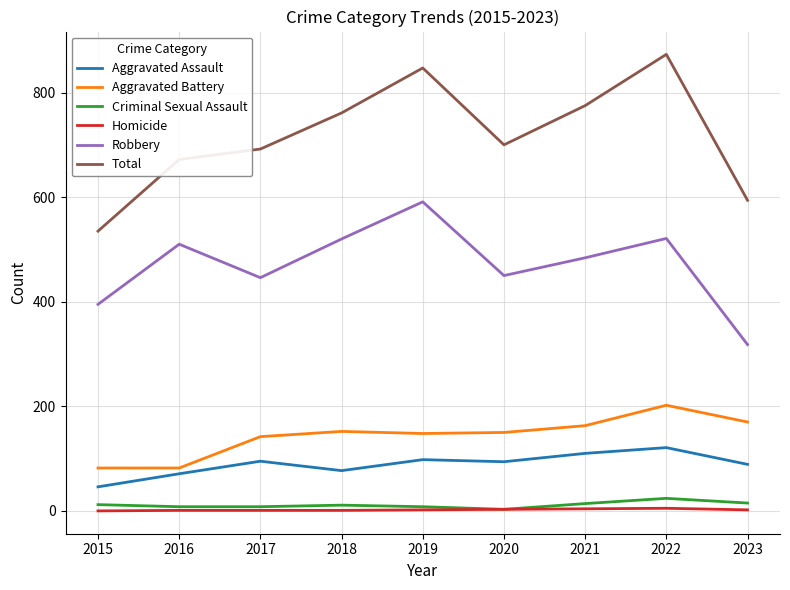

In Total, how many points are higher than both neighbors (excluding endpoints)?

2